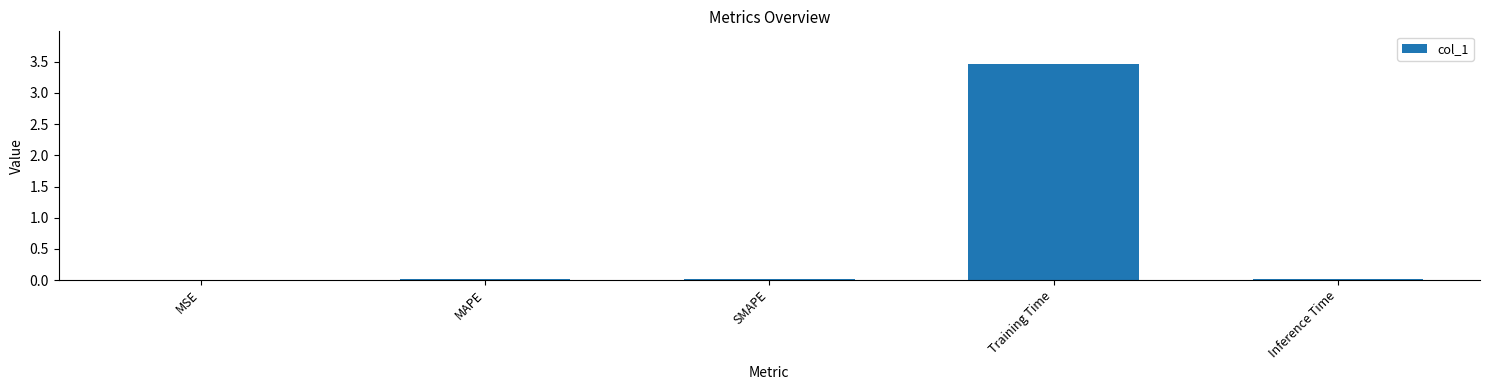

The chart shows a value of 5.6 at Training Time. True or false?

False